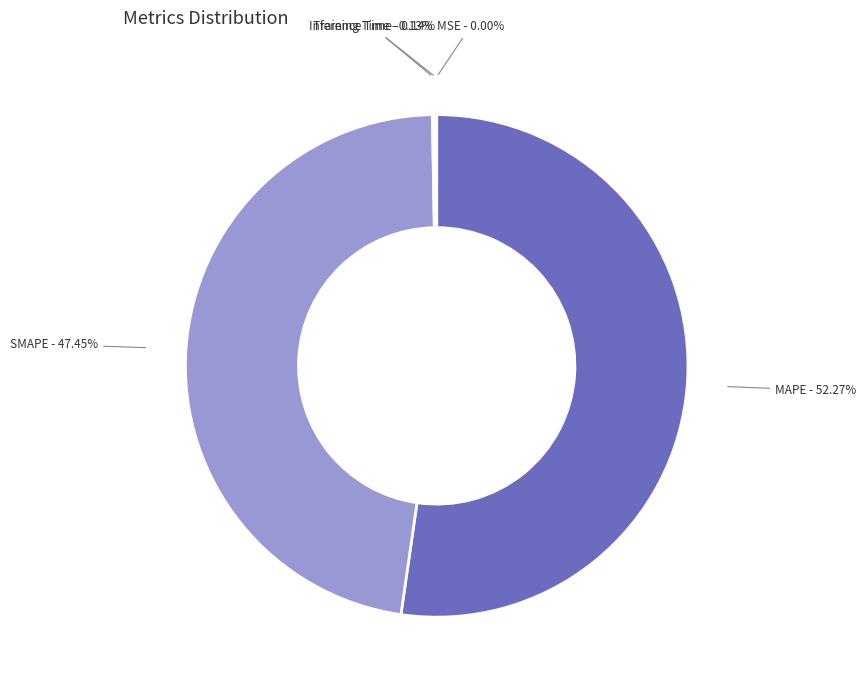

Is there a majority slice in this chart?

Yes